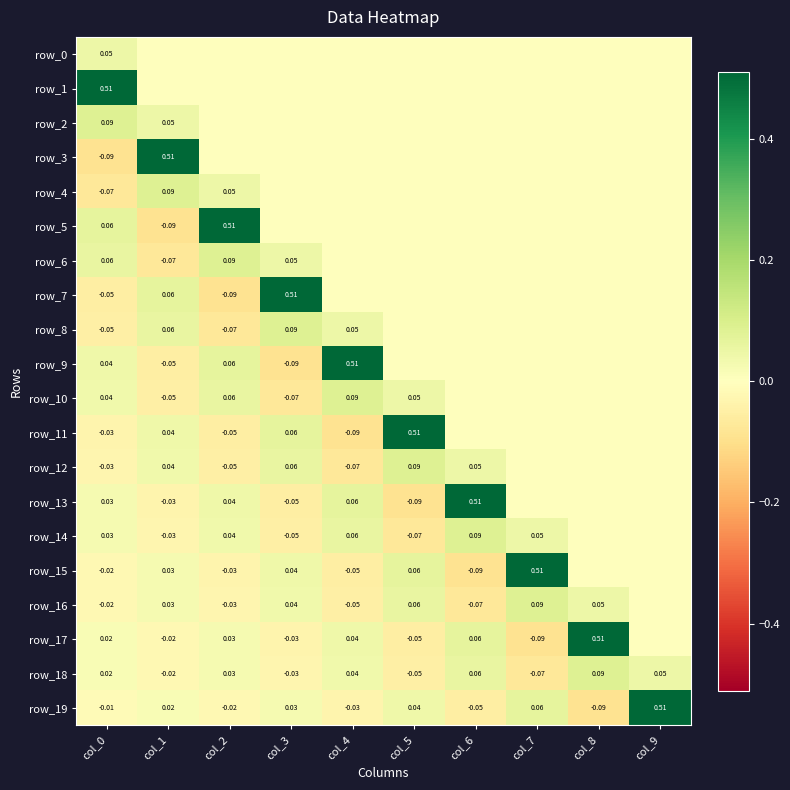

How many data points in row_14 are less than 0?

3